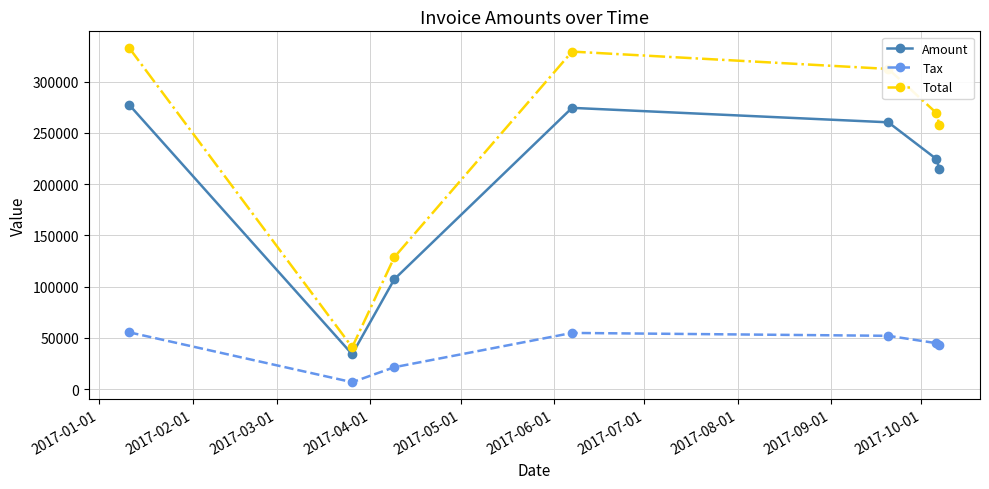

Which series has the largest range (max minus min)?

Total